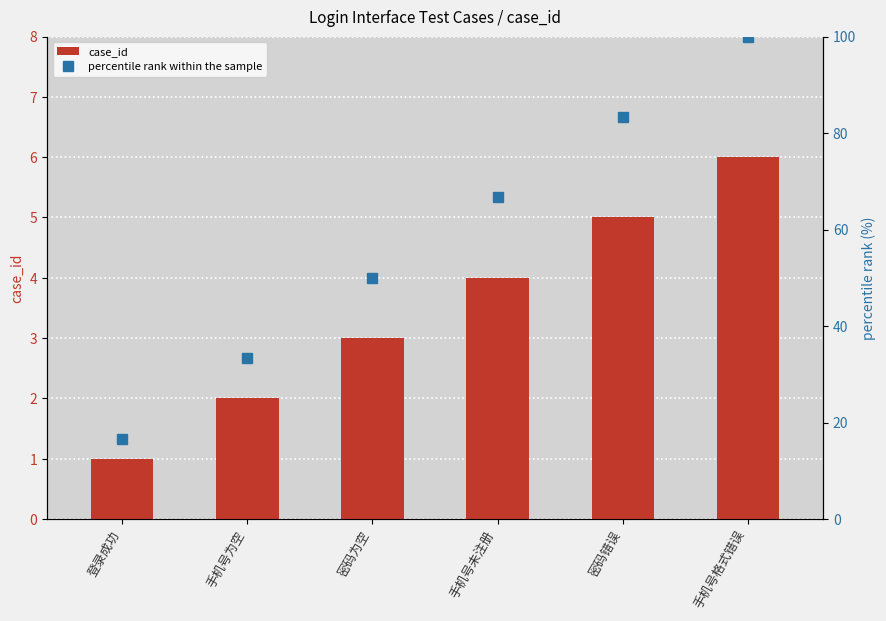

True or false: percentile rank within the sample has a value of 33.3 at 手机号为空.

True